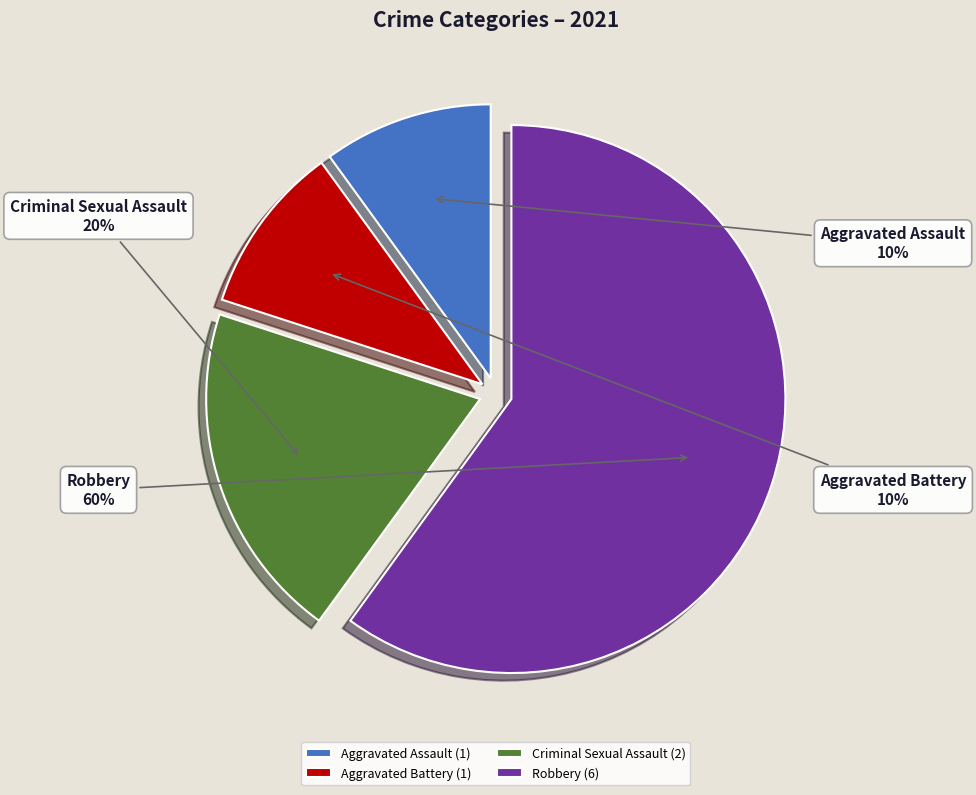

True or false: Criminal Sexual Assault accounts for 12% of the total.

False